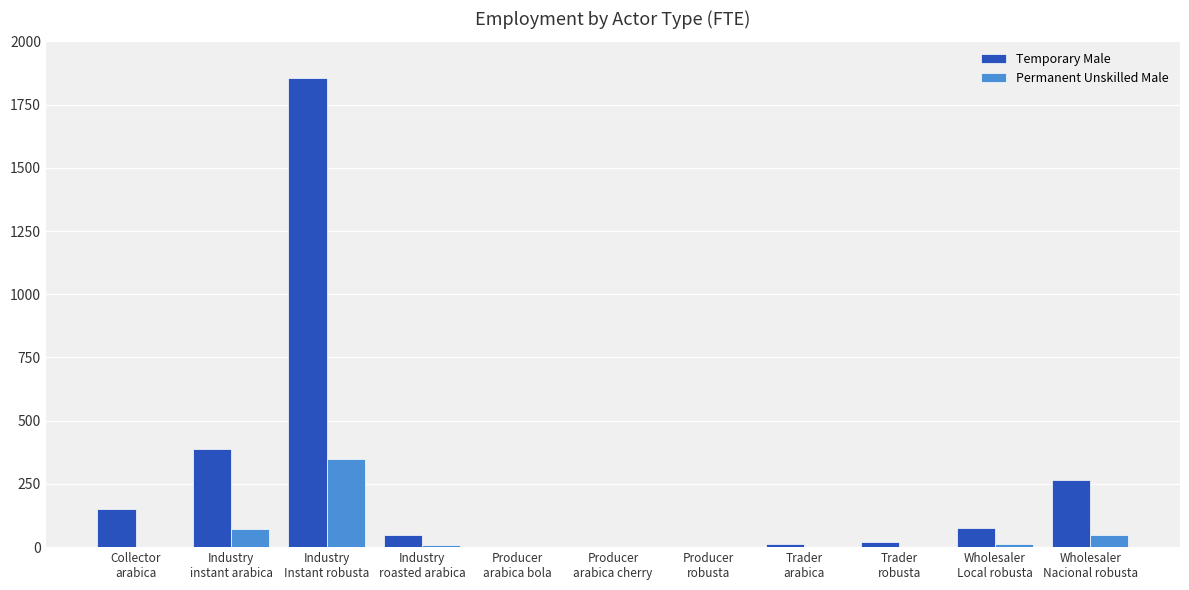

What is the difference between the Temporary Male values at Industry
Instant robusta and Producer
arabica bola?

1853.5